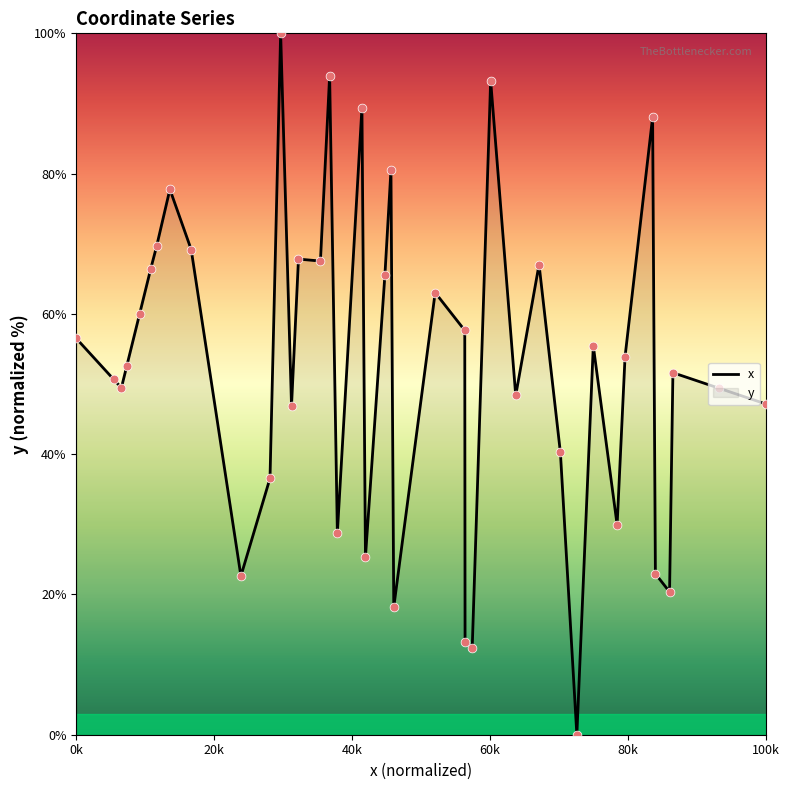

What is the greatest value displayed?

100.0